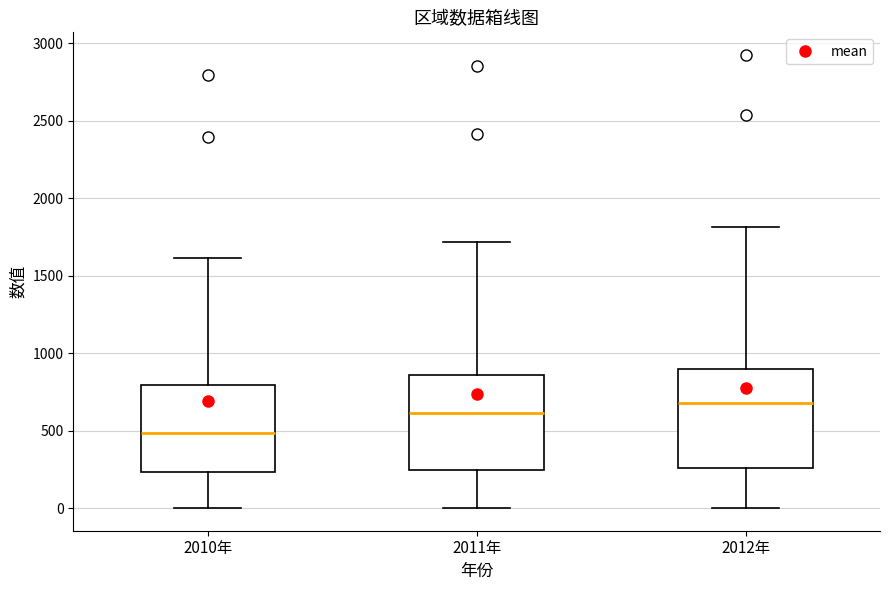

Which box has the highest median line?

2012年